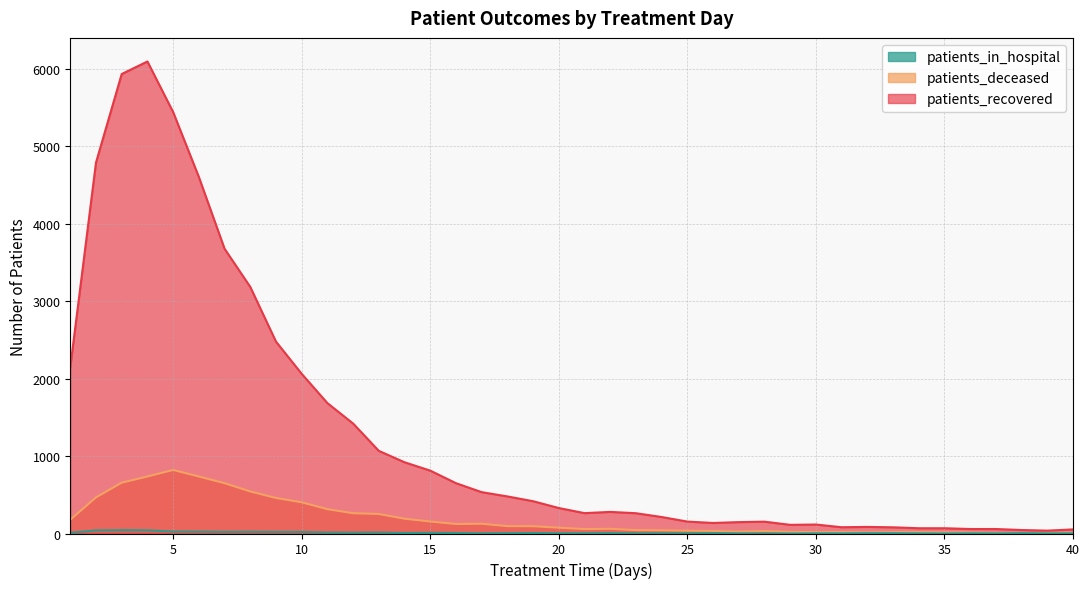

At which category is the sum across all series the highest?

4